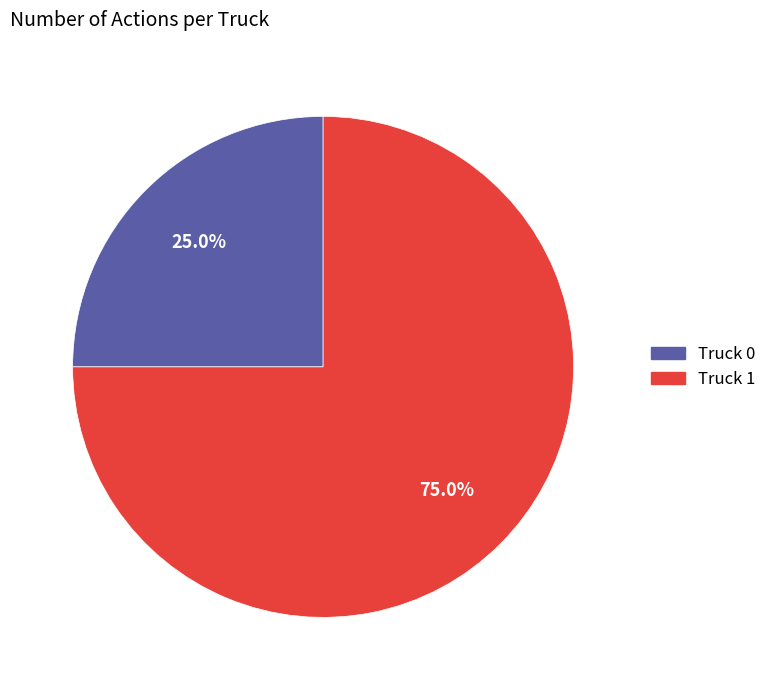

Is it true that Truck 1 is 75% of the pie?

True